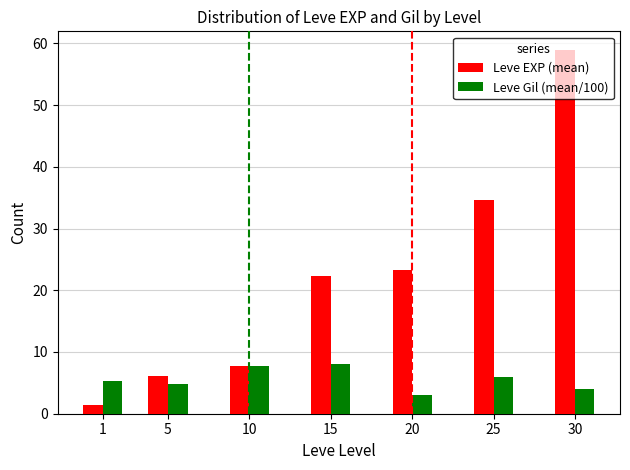

What is the difference between the Leve EXP (mean) values at 25 and 10?

27.0